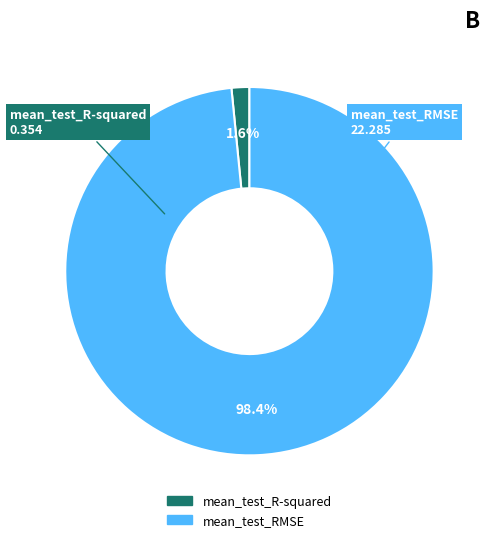

Do mean_test_RMSE and mean_test_R-squared together represent more than half of the pie?

Yes